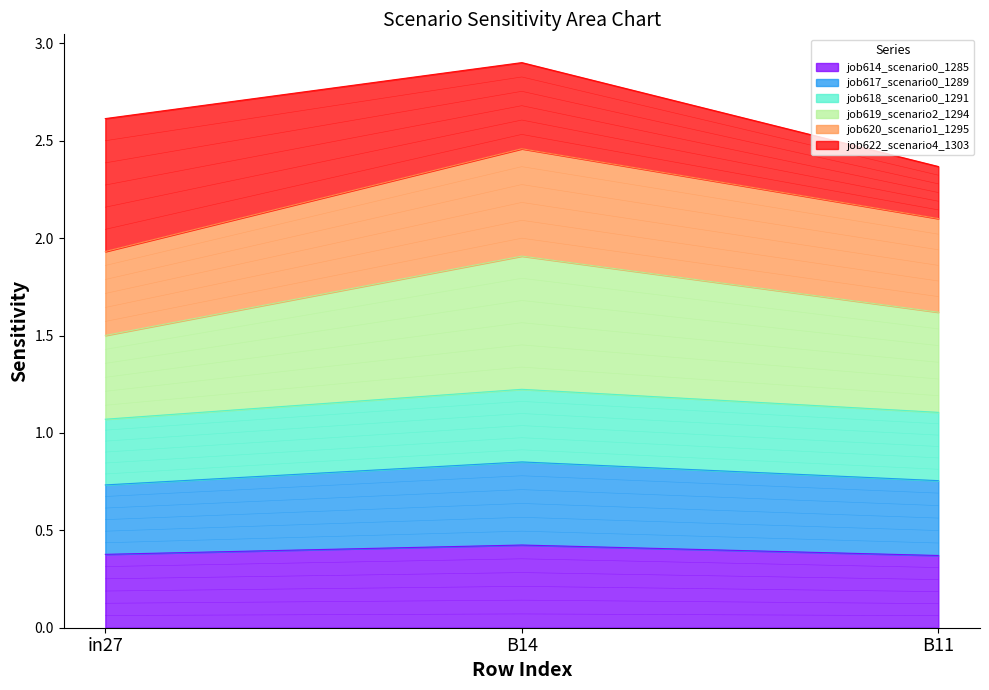

What is the highest value of the job614_scenario0_1285 series?

0.4